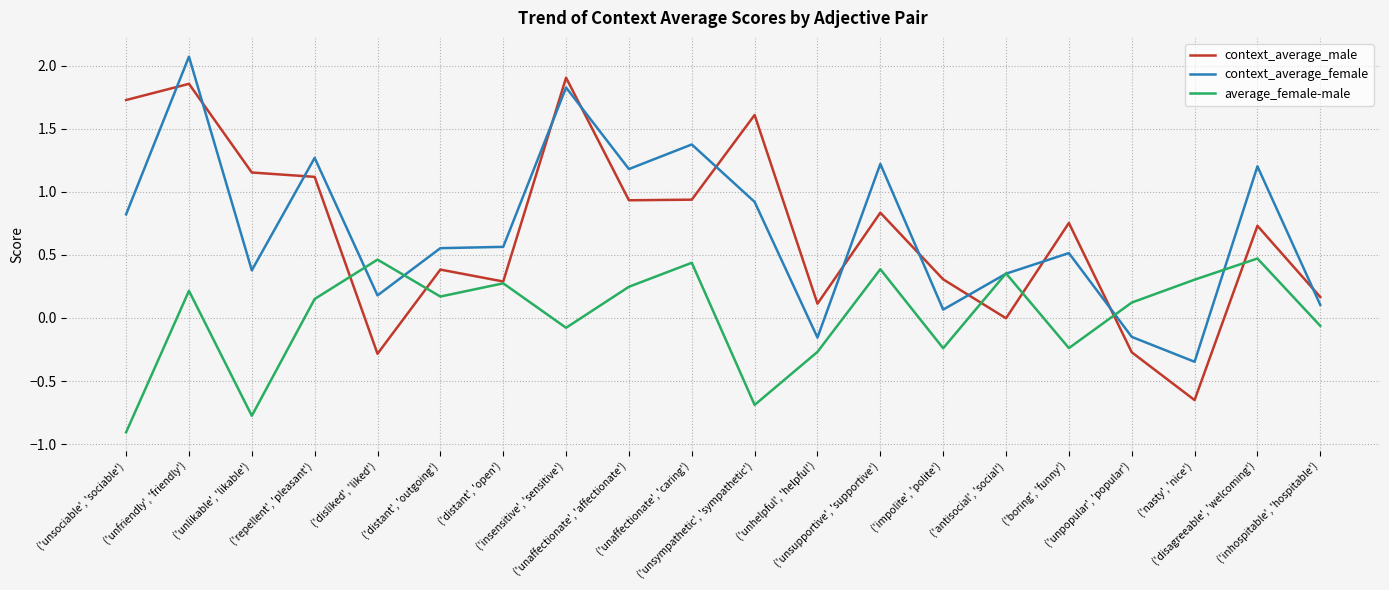

How many lines are shown in the chart?

3